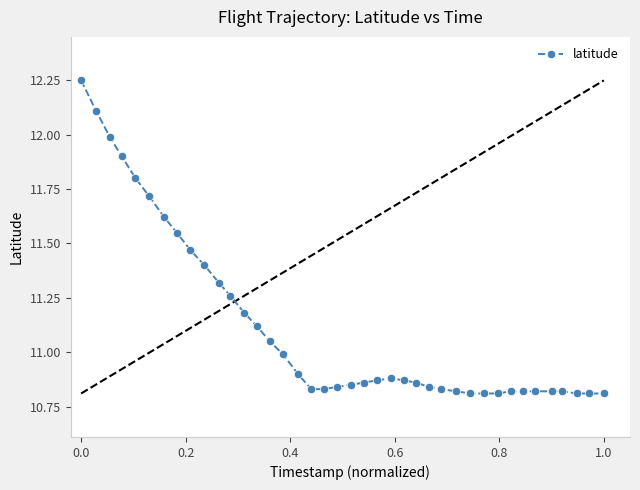

What is the difference between the second highest and minimum values?

1.3